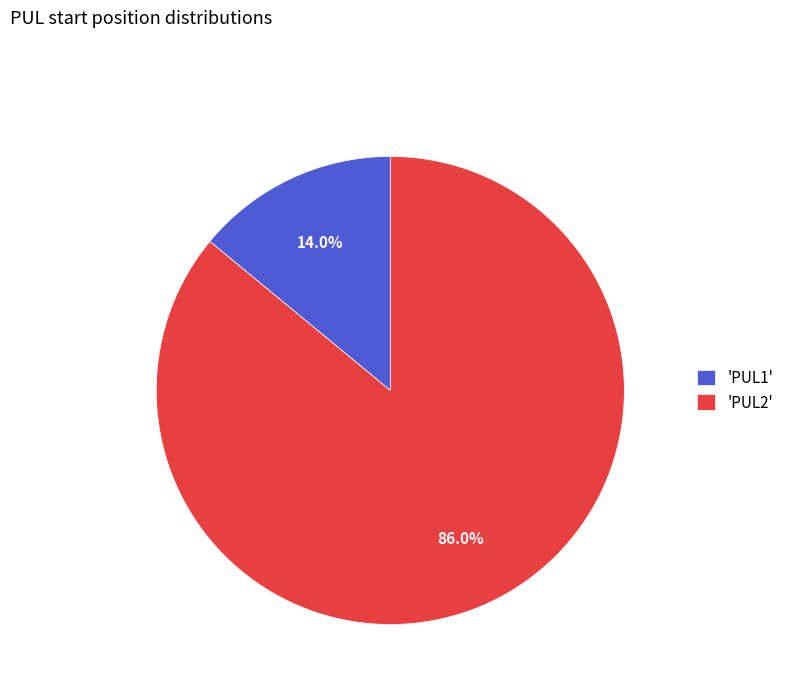

What is the ratio of the value at 'PUL2' to the value at 'PUL1'?

6.1